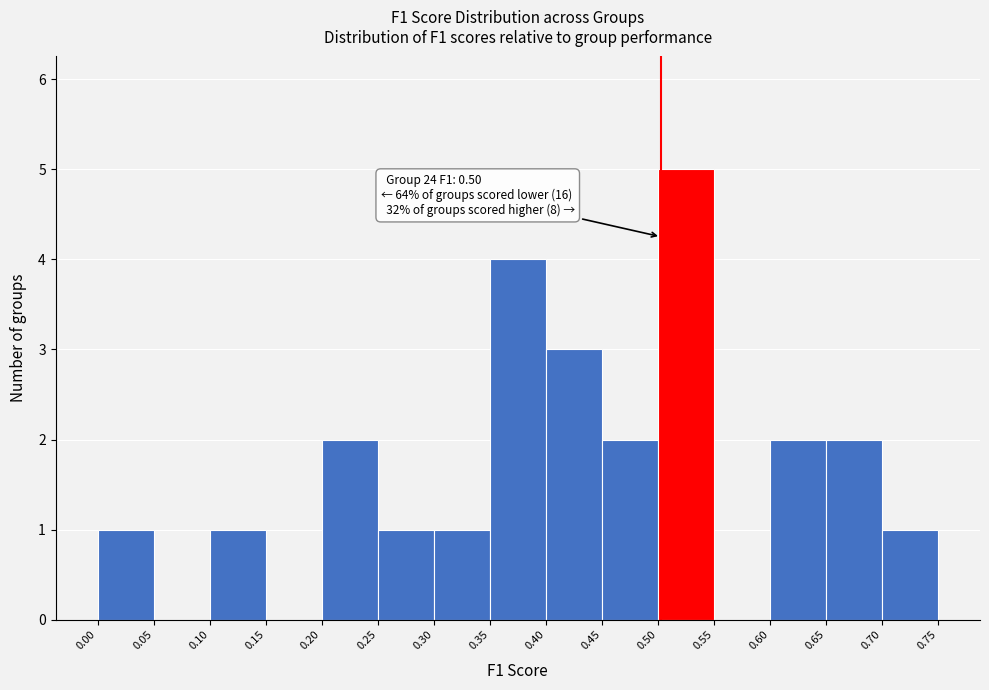

Which range on the x-axis has the tallest bar?

0.50 to 0.55